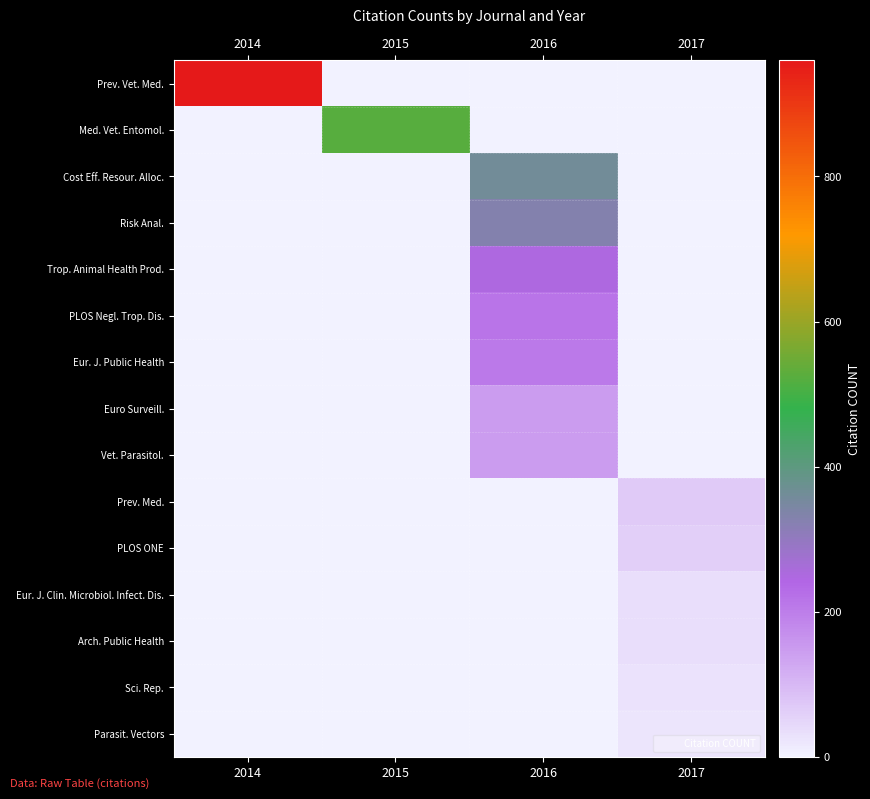

What is the maximum value shown in the chart?

960